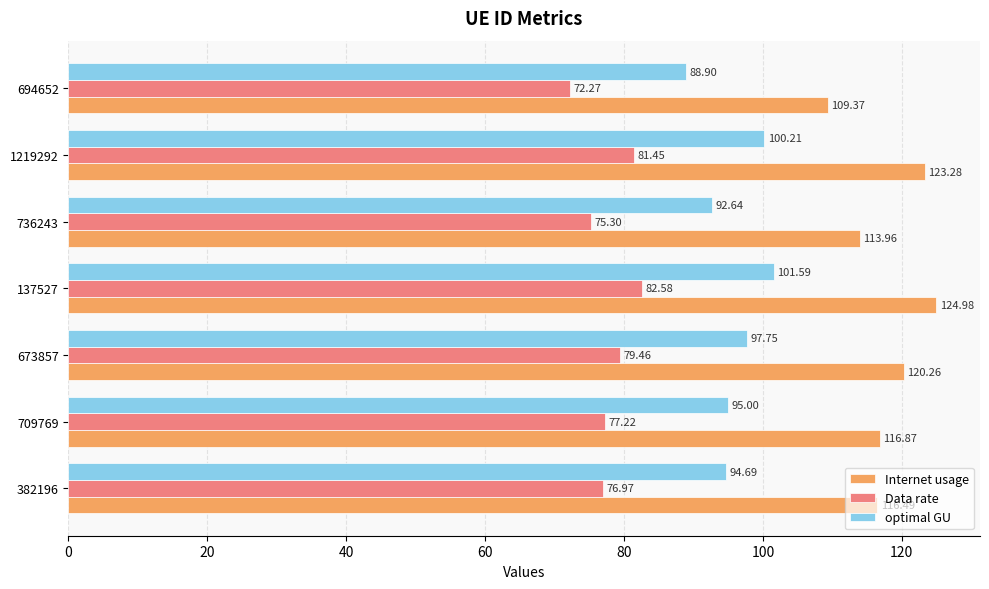

List the series in order of their peak value, highest first.

Internet usage, optimal GU, Data rate